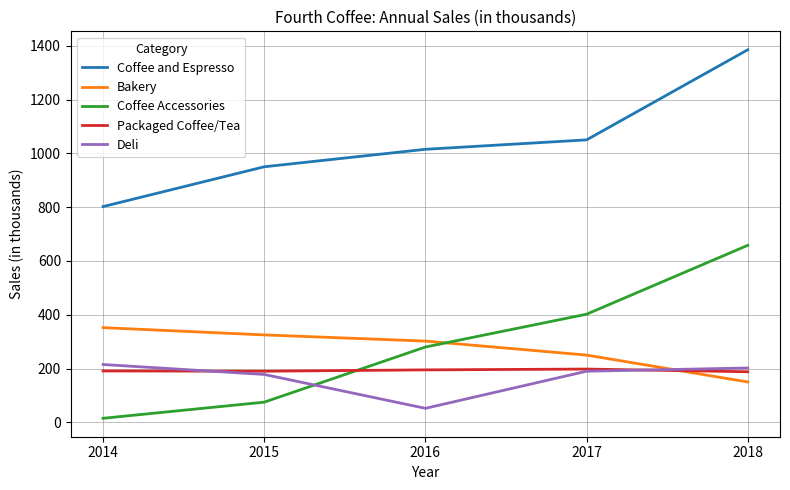

List the labels in order of Coffee and Espresso value, smallest first.

2014, 2015, 2016, 2017, 2018